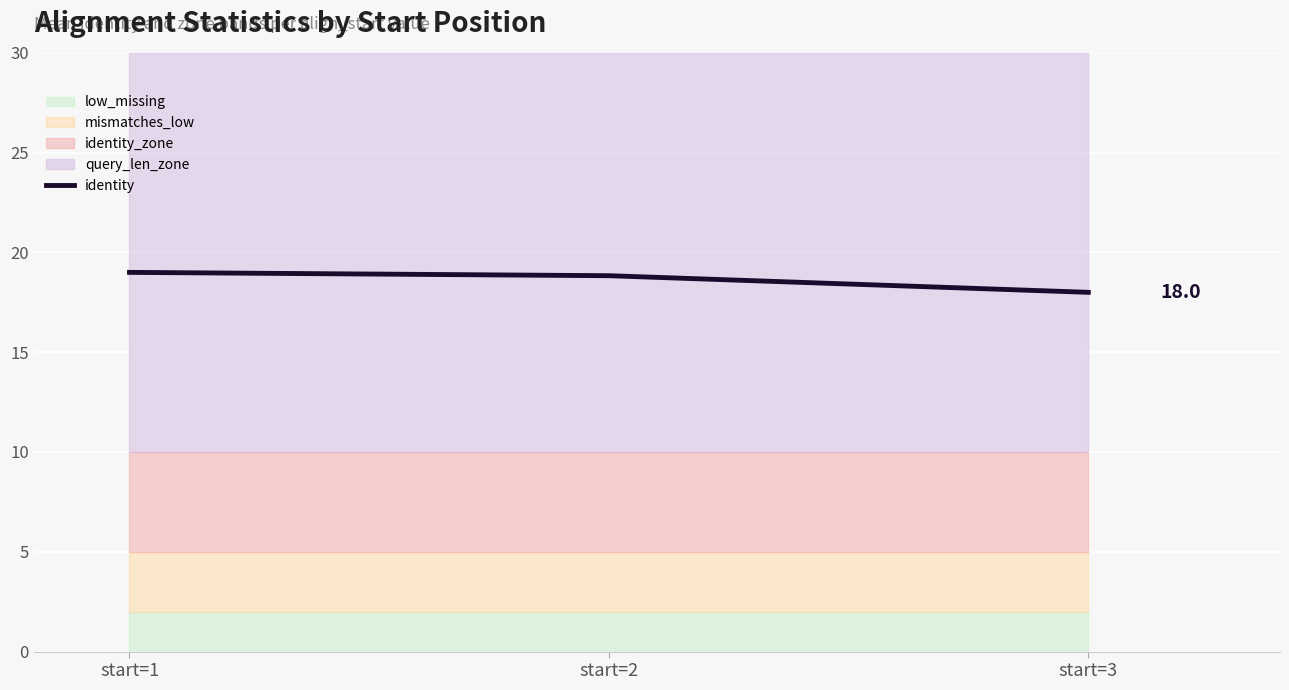

True or false: the data shows 19.0 at start=1.

True